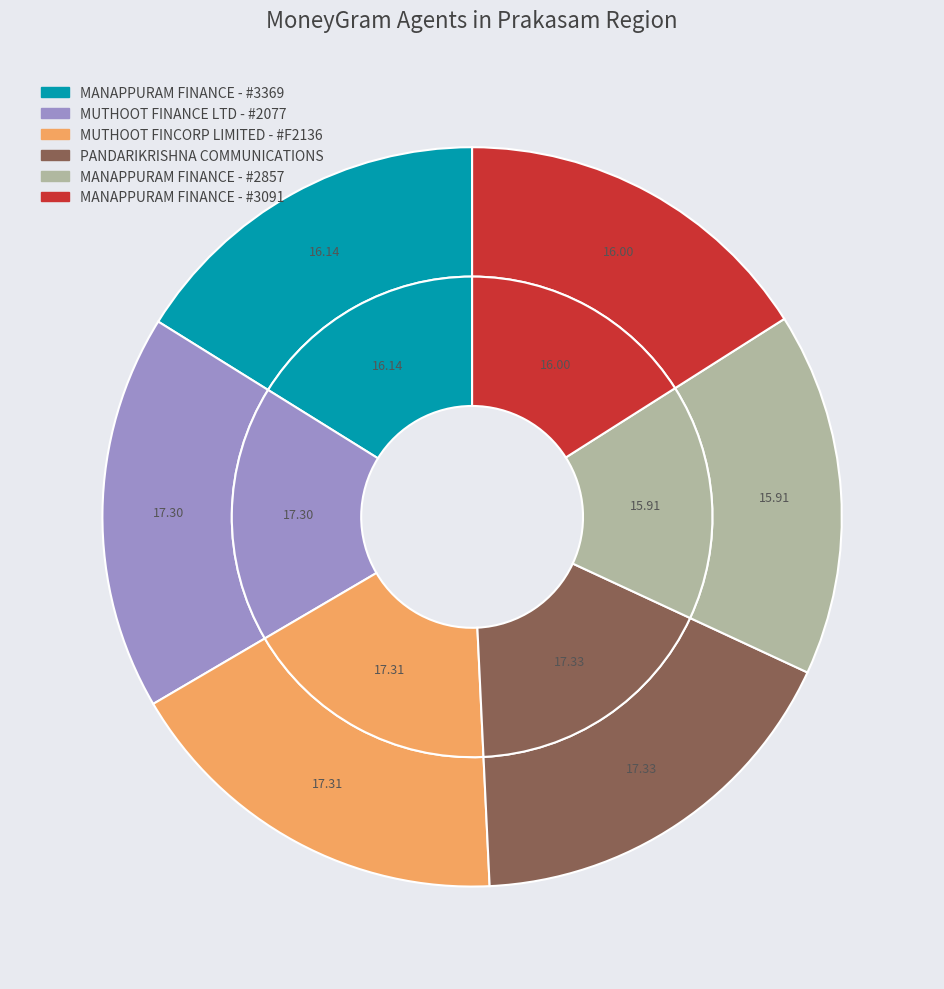

Does MUTHOOT FINANCE LTD - #2077 represent more than half of the total?

No